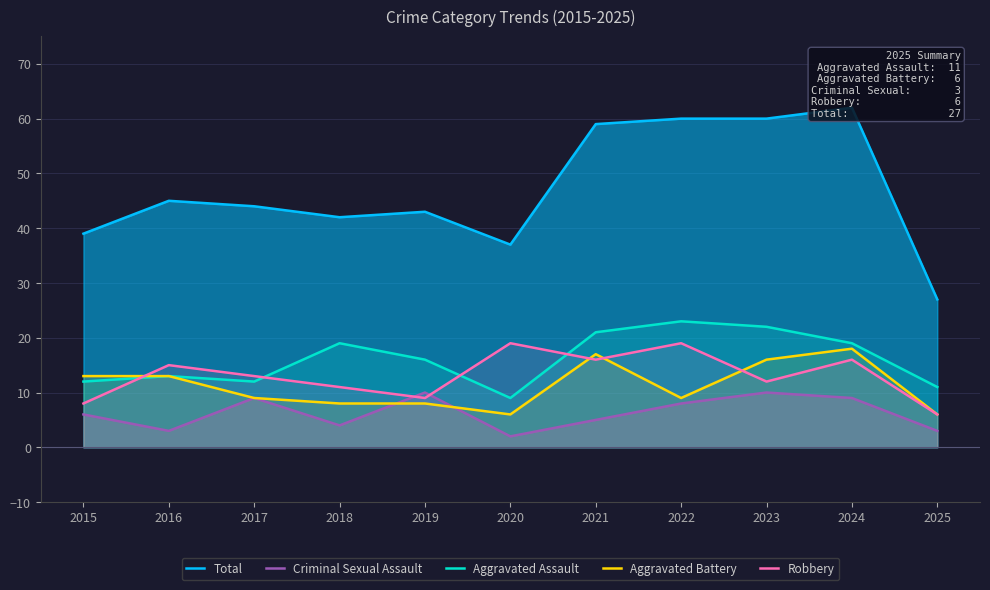

What is the sum of all Aggravated Battery values?

123